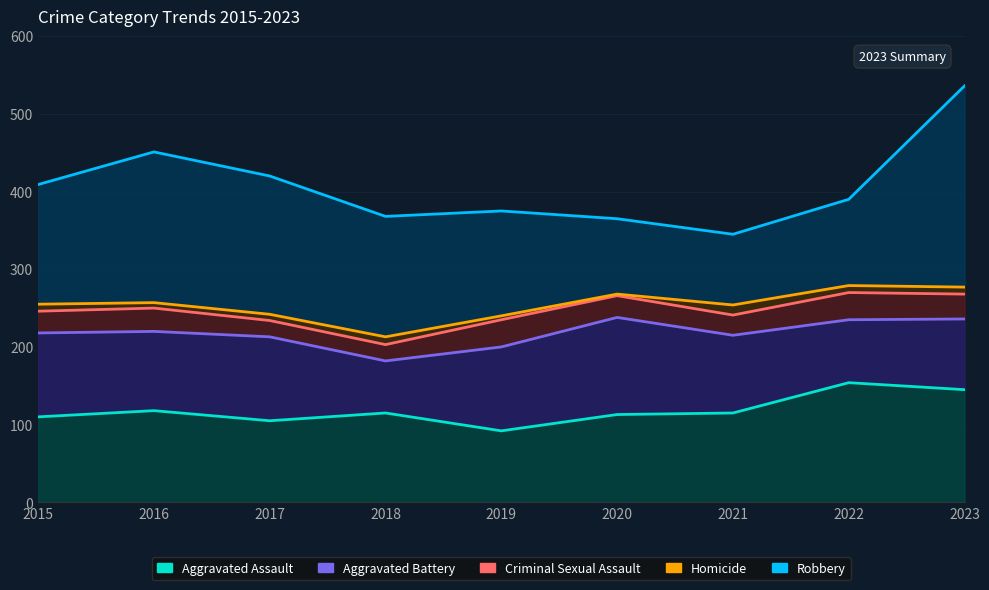

Which has a higher value, 2021 or 2018?

2021